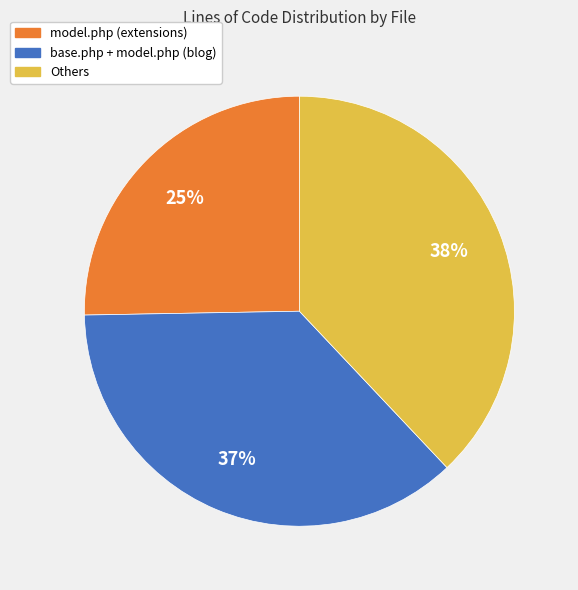

Does any single category account for the majority?

No